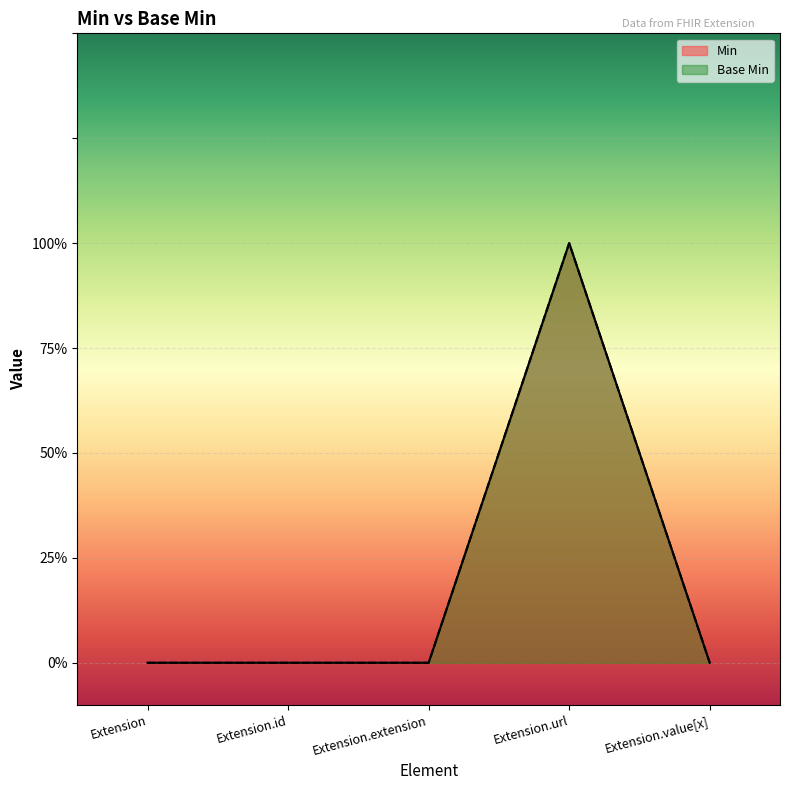

What are all the series names shown in the legend?

Min, Base Min